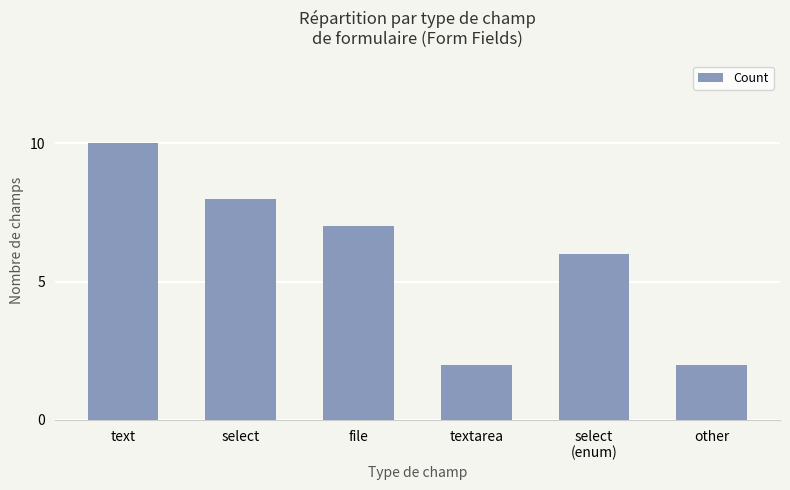

What is the maximum value shown in the chart?

10